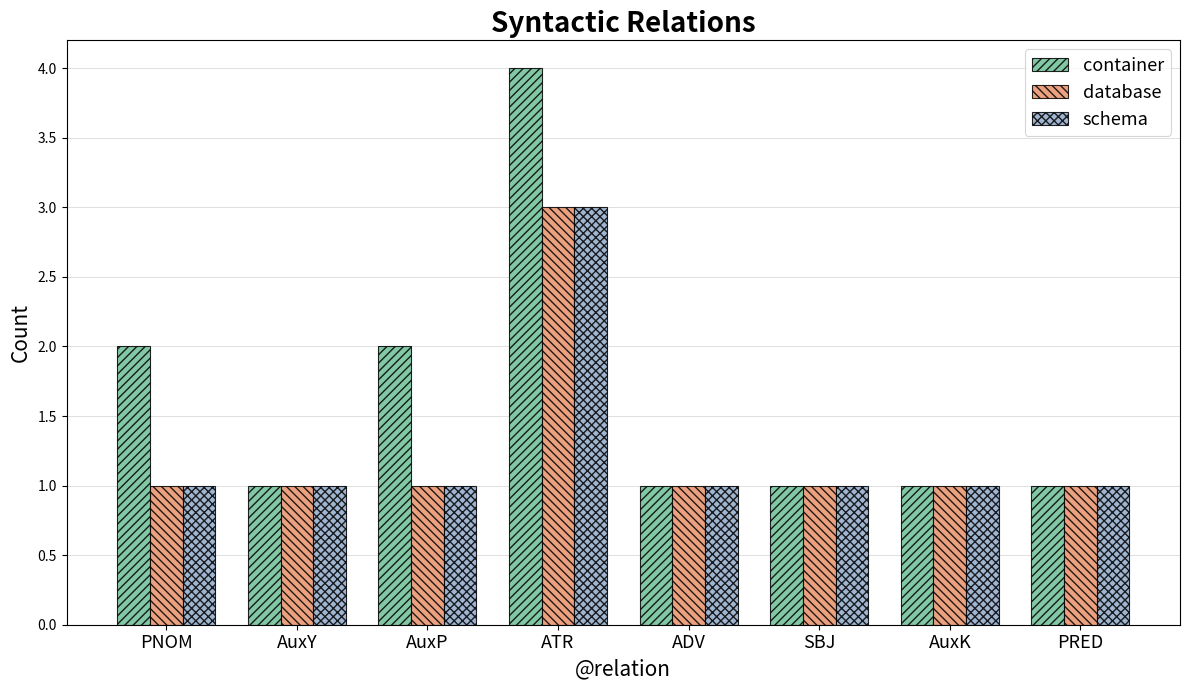

What is the label of the 4th bar from the right?

ADV